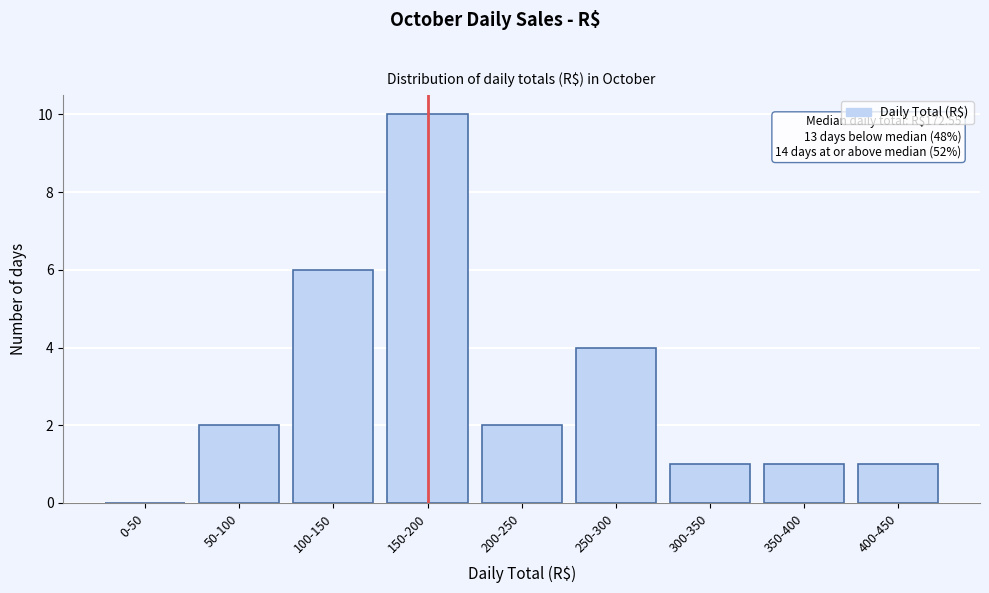

Reading left to right, what are all the values shown in this chart?

0-50=0	50-100=2	100-150=6	150-200=10	200-250=2	250-300=4	300-350=1	350-400=1	400-450=1